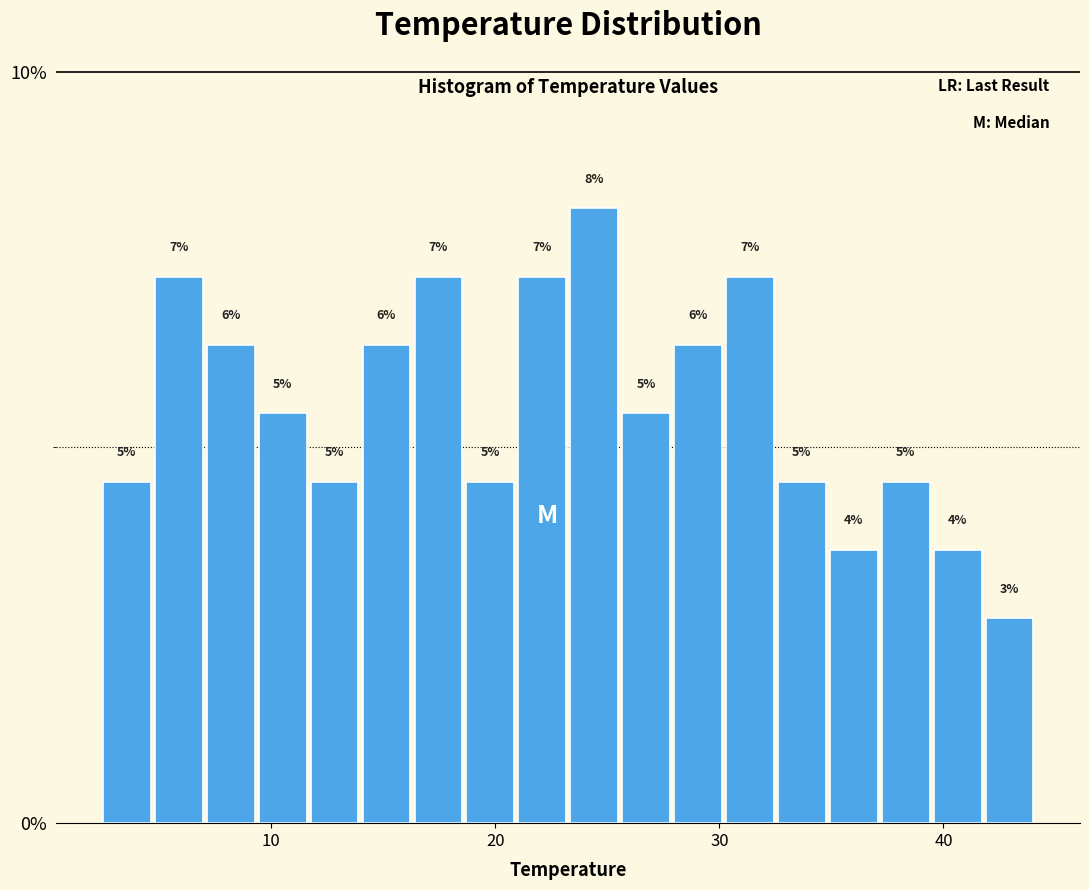

Around what value on the x-axis is the tallest bar? Give the approximate position of its centre, as read against the axis.

24